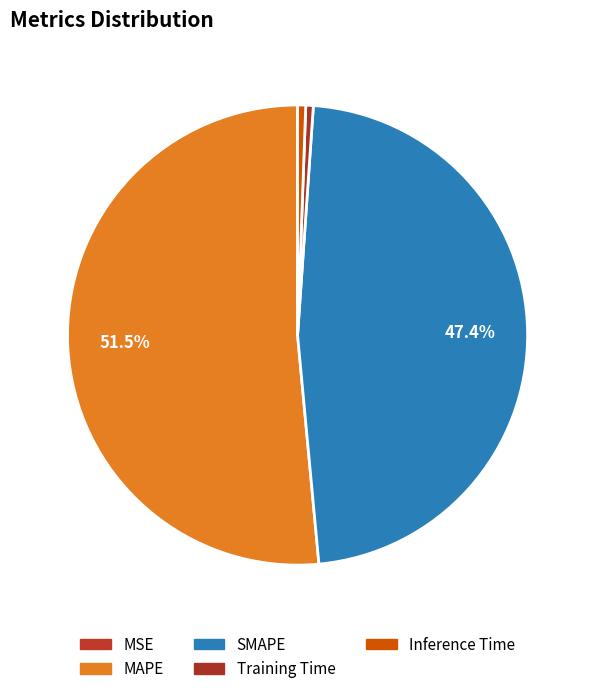

Combined, do MAPE and SMAPE account for over 50%?

Yes